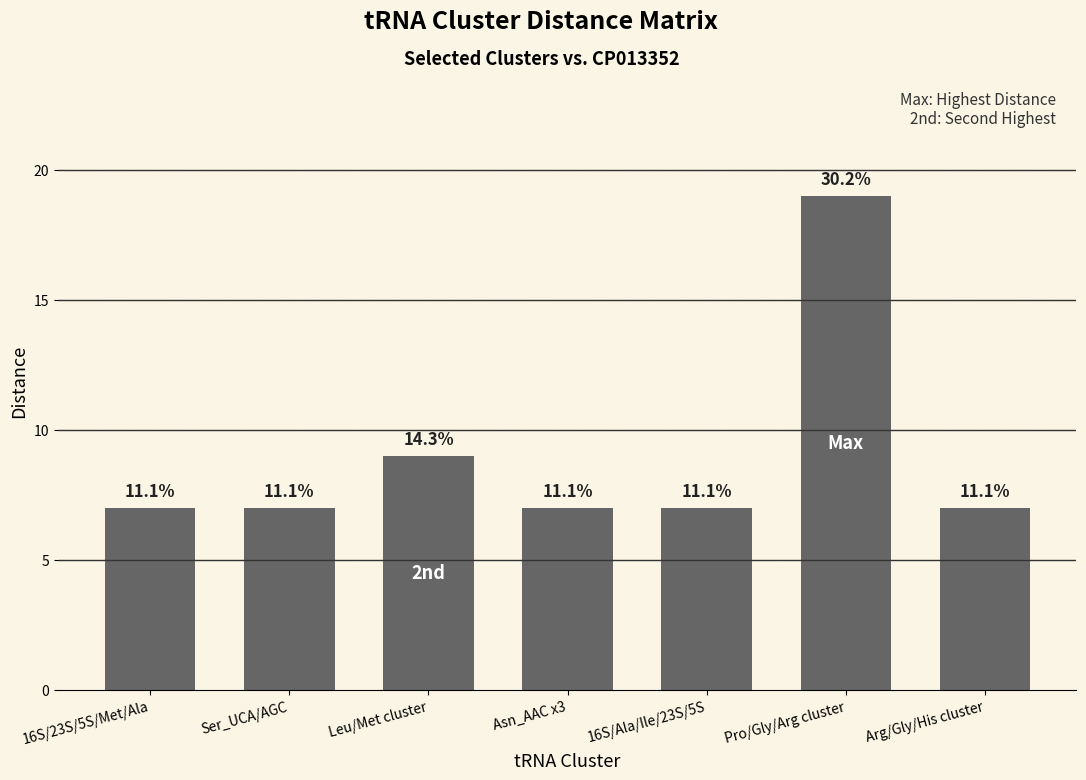

Does the chart contain any negative values?

No